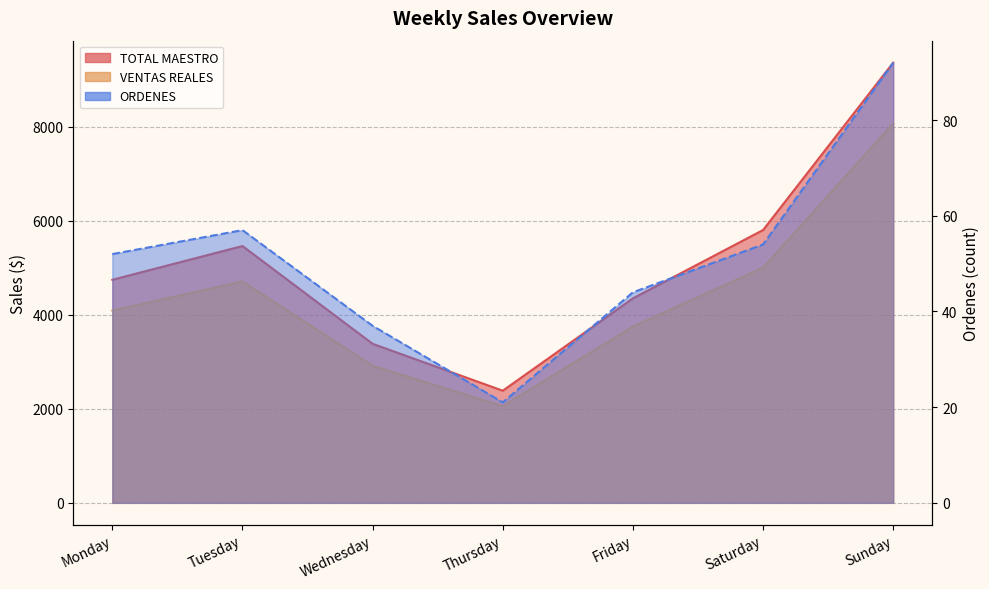

Reading right to left, transcribe all the data shown in this chart.

TOTAL MAESTRO: Sunday=9358.0	Saturday=5800.0	Friday=4347.0	Thursday=2384.0	Wednesday=3381.0	Tuesday=5460.1	Monday=4742.0
VENTAS REALES: Sunday=8067.4	Saturday=5000.1	Friday=3747.5	Thursday=2055.2	Wednesday=2914.7	Tuesday=4707.1	Monday=4088.0
ORDENES: Sunday=92.0	Saturday=54.0	Friday=44.0	Thursday=21.0	Wednesday=37.0	Tuesday=57.0	Monday=52.0